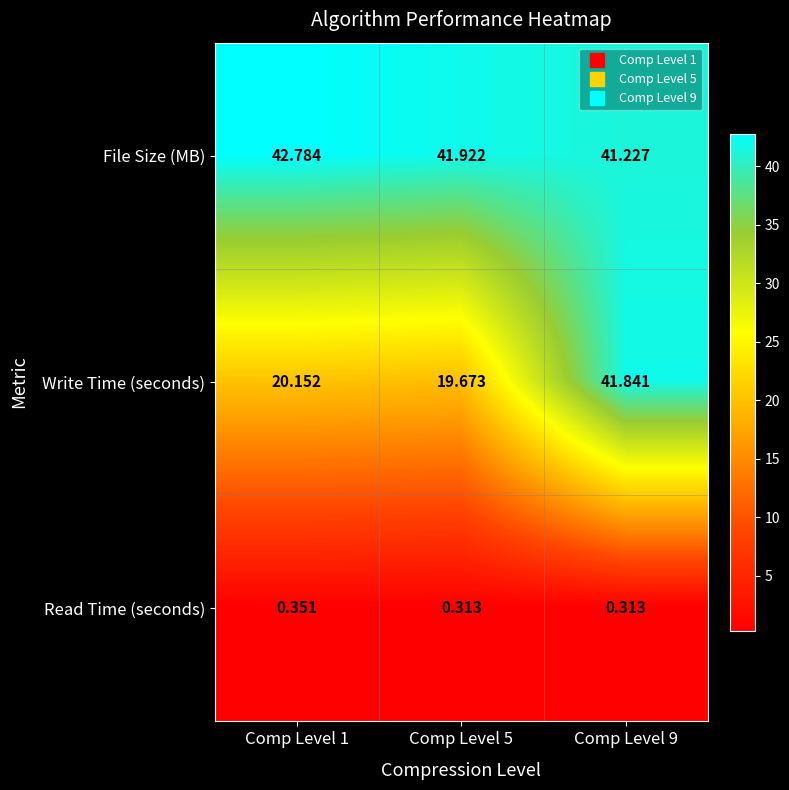

Count the number of categories in the chart.

3